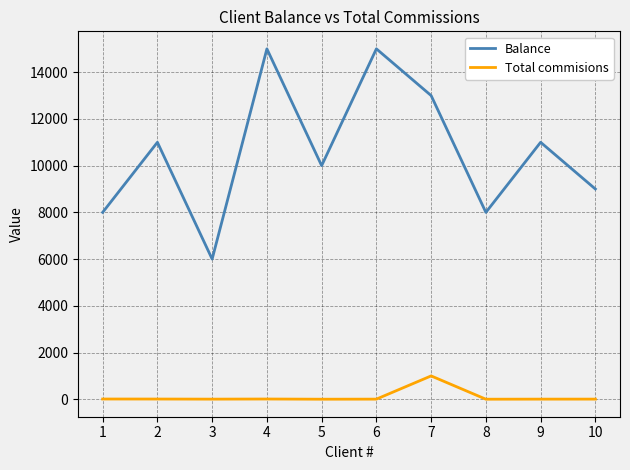

At 10, list the series in order from smallest to largest.

Total commisions, Balance